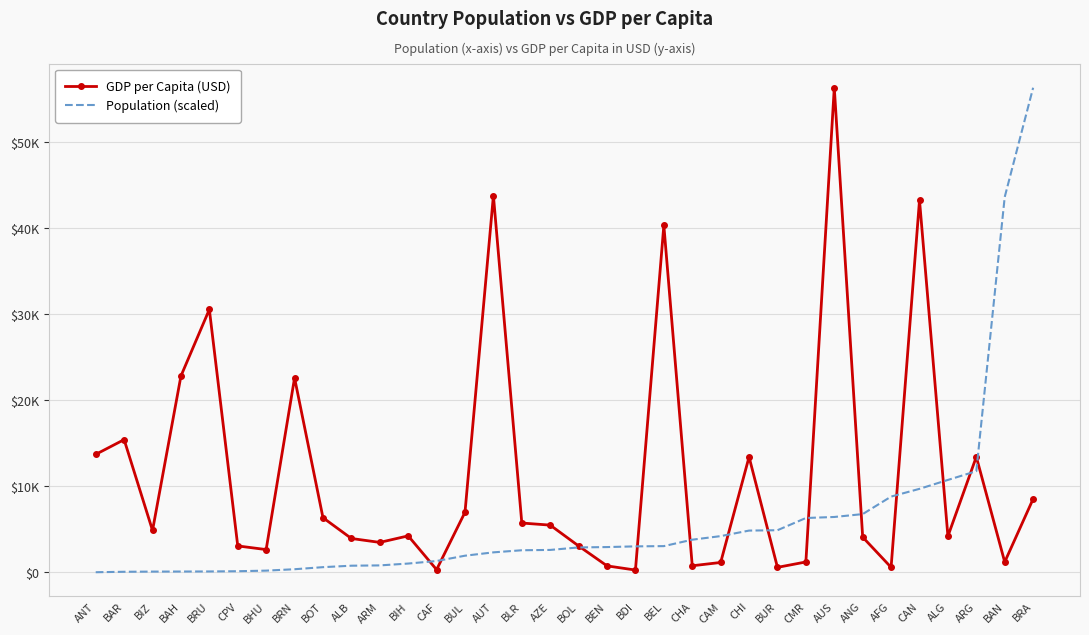

What is the difference between the maximum and minimum values in the GDP per Capita (USD) series?

56033.9